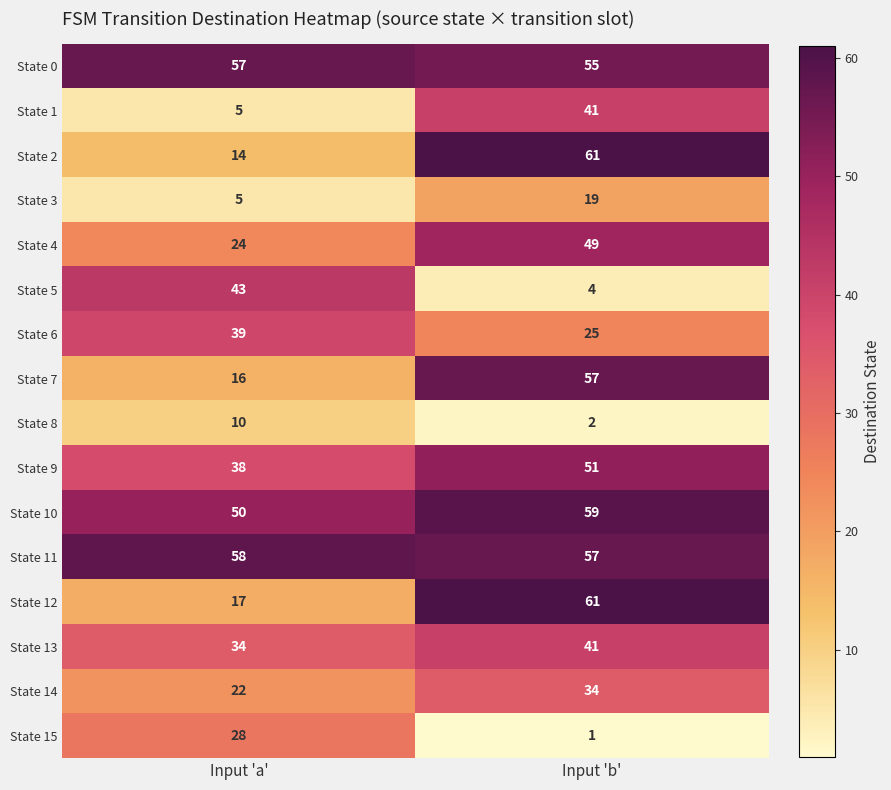

What is the difference between the maximum and minimum values in the State 14 series?

12